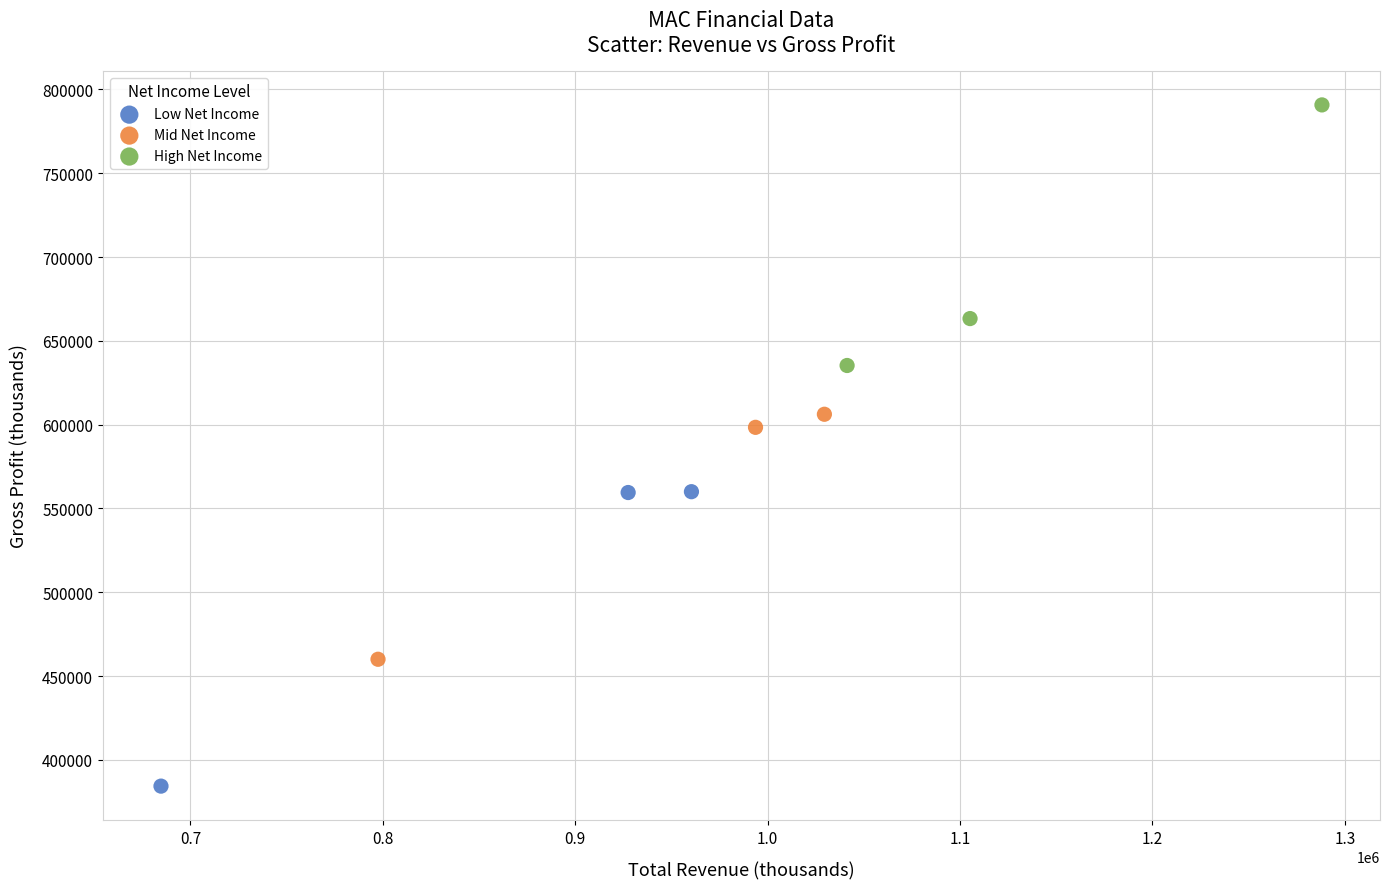

Which series reaches the maximum Y coordinate?

High Net Income